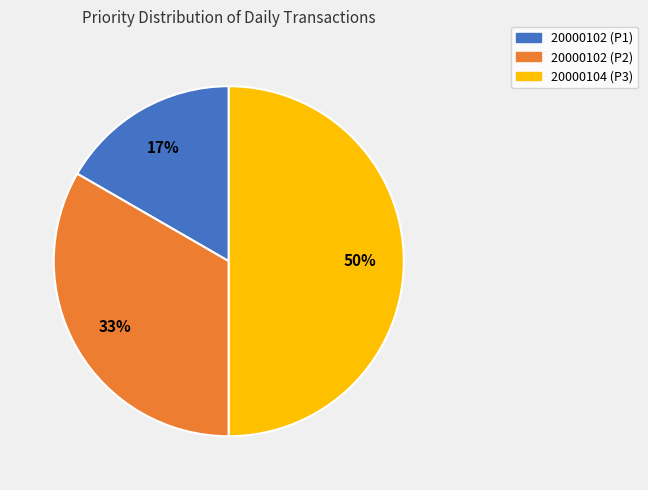

True or false: 20000104 (P3) accounts for 43% of the total.

False